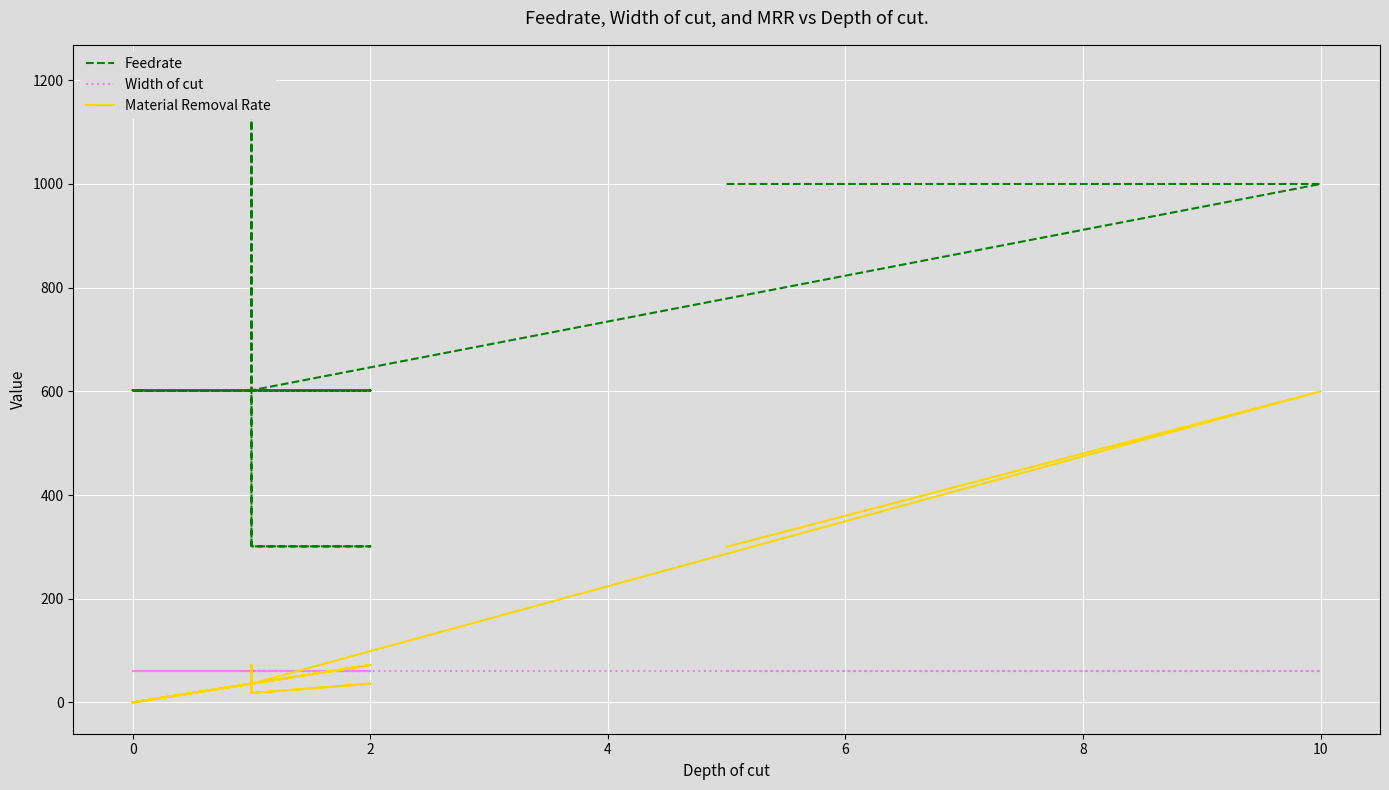

Reading left to right, list all the values displayed in this chart.

Feedrate: 1000.0	1000.0	602.0	602.0	602.0	602.0	602.0	1208.0	602.0	301.0	301.0	301.0	602.0	602.0	602.0	602.0	602.0	602.0	602.0	602.0
Width of cut: 60.0	60.0	60.0	60.0	60.0	60.0	60.0	60.0	60.0	60.0	60.0	60.0	60.0	60.0	60.0	60.0	60.0	60.0	60.0	60.0
Material Removal Rate: 300.0	600.0	36.1	72.2	36.1	72.2	36.1	72.5	36.1	18.1	36.1	18.1	36.1	0.0	36.1	0.0	0.0	36.1	0.0	36.1